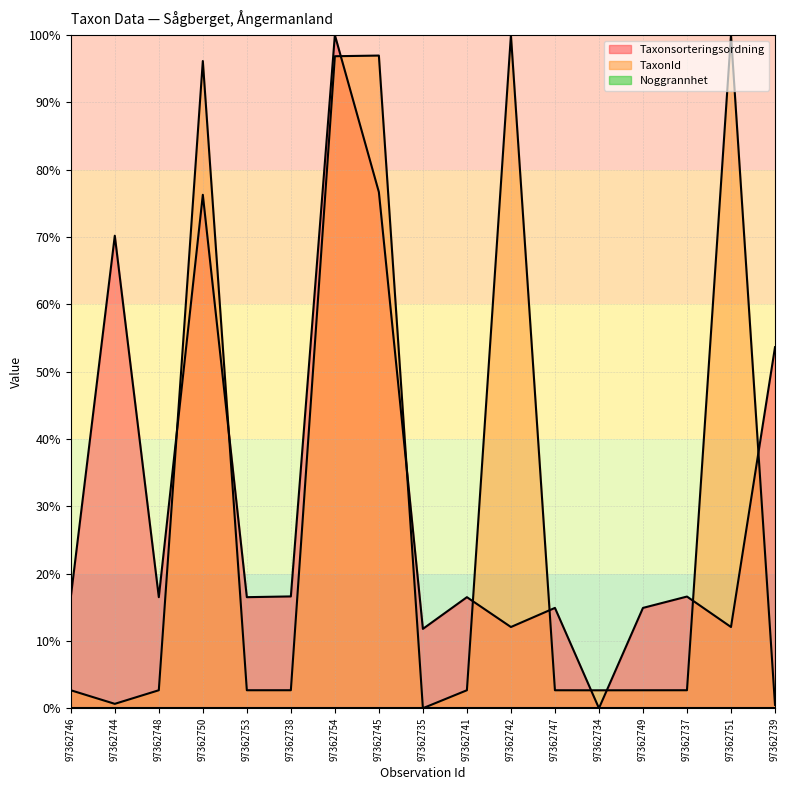

What is the spread (max minus min) of values at 97362753?

16.5